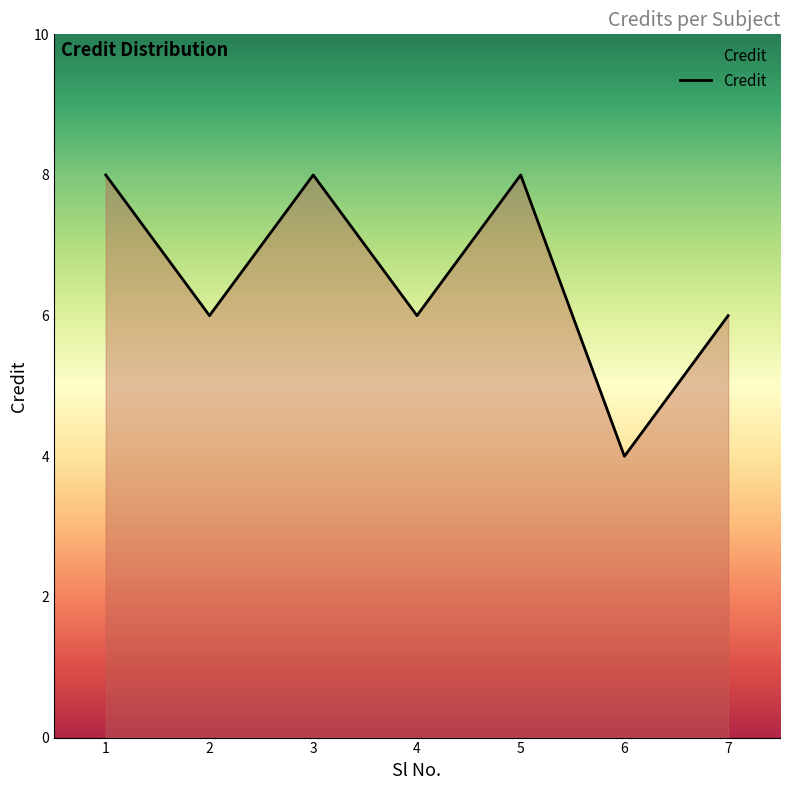

Does the chart display data point markers on the line(s)?

No